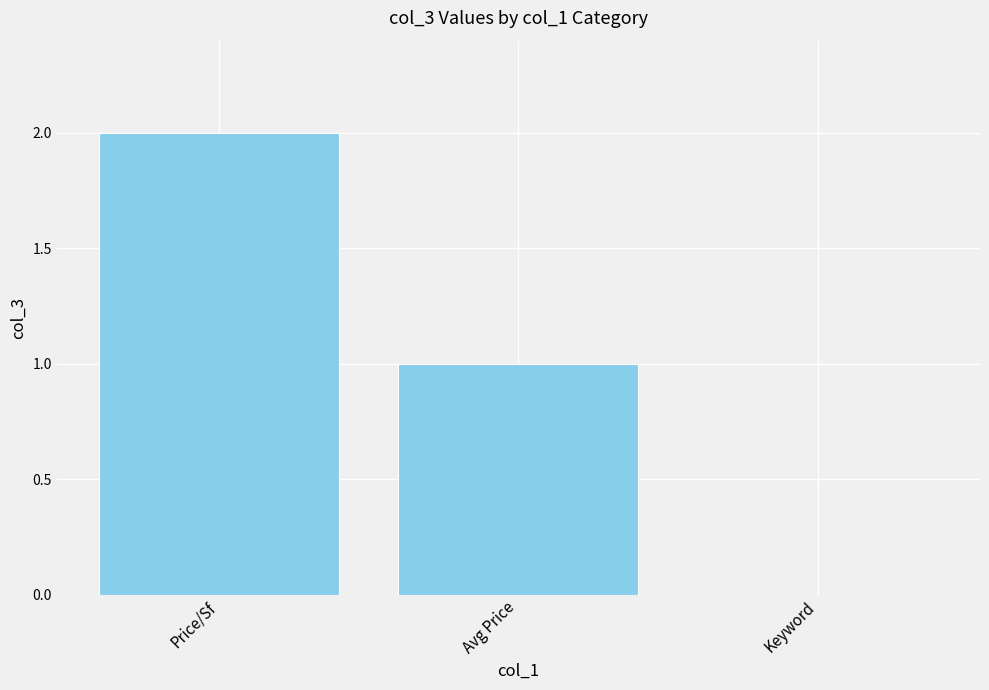

Reading left to right, list all the values displayed in this chart.

Price/Sf=2	Avg Price=1	Keyword=0